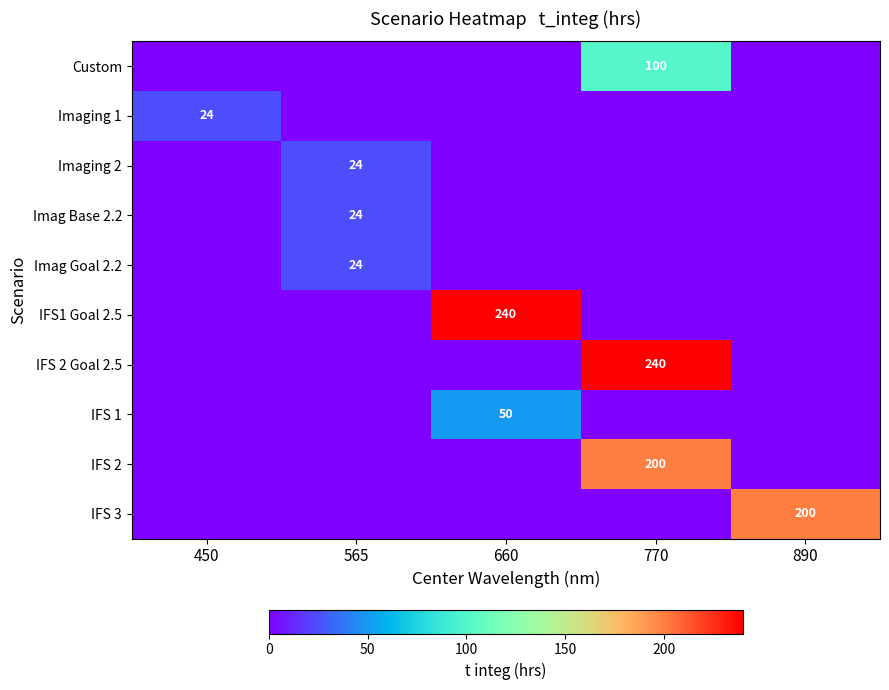

At which category is the sum across all series the highest?

770